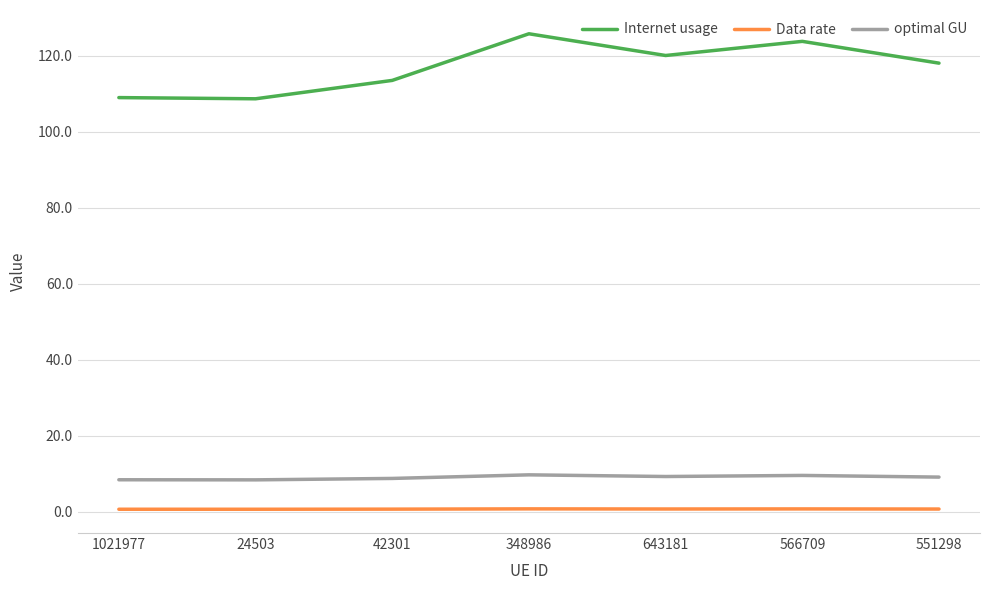

Is it true that Internet usage equals 44.4 at 24503?

False